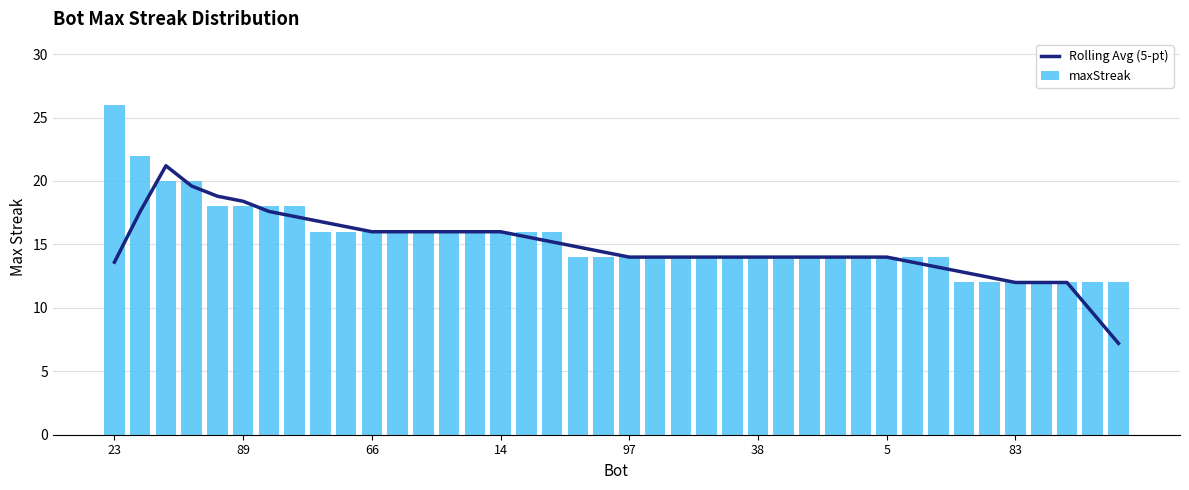

The value of Rolling Avg (5-pt) at 66 is 22.5. True or false?

False